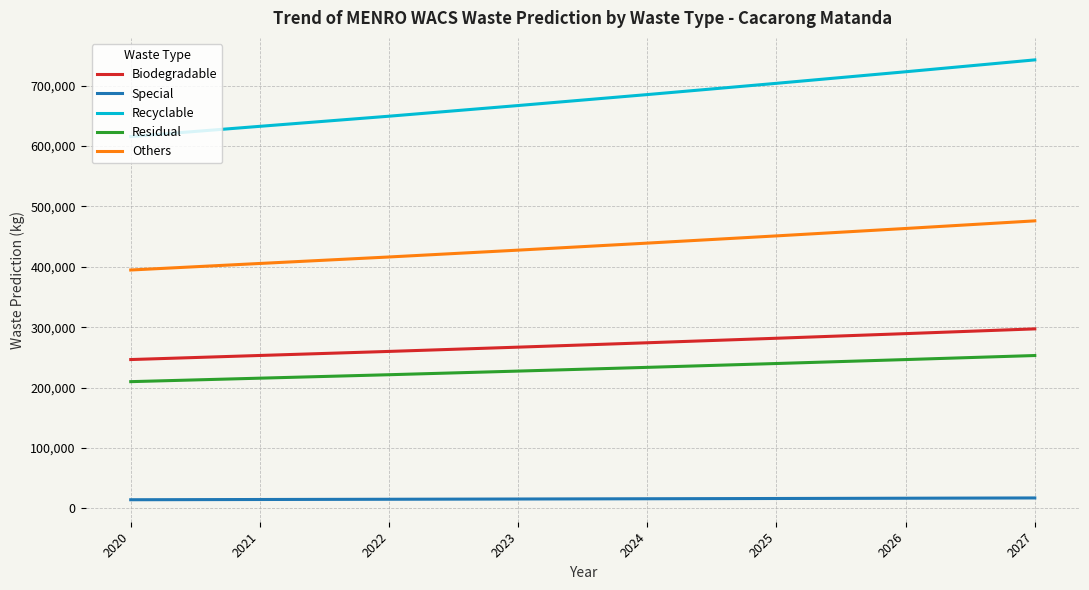

Where does the Residual series first go above 233598?

2024